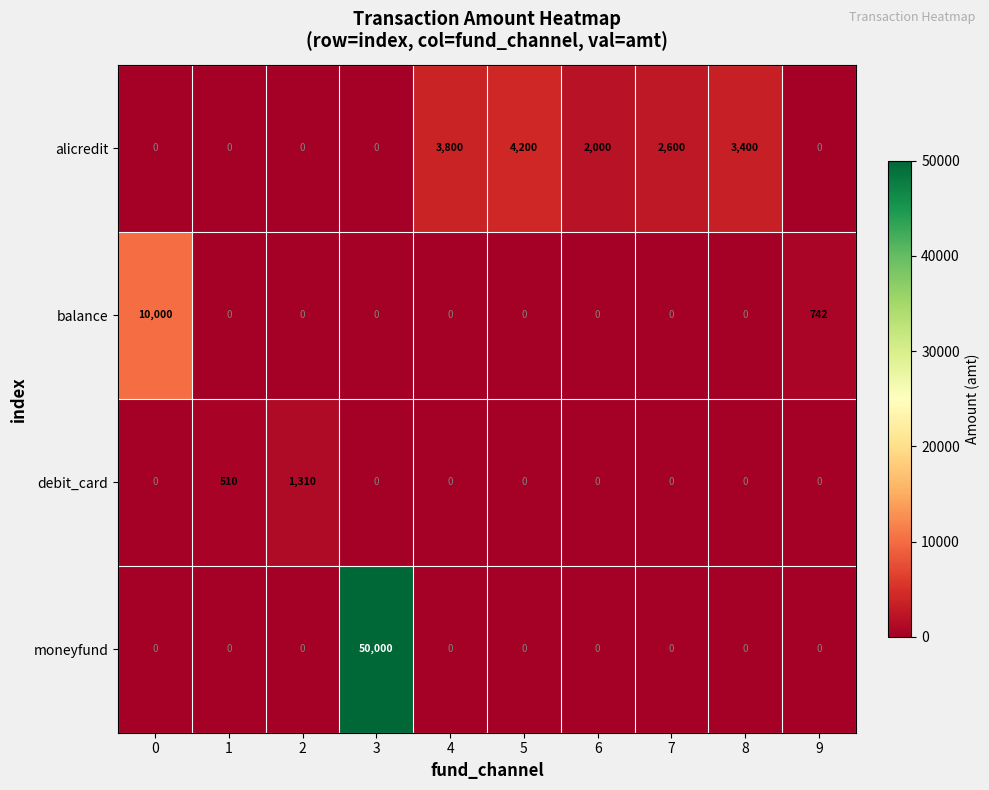

Which series has the widest spread of values?

moneyfund